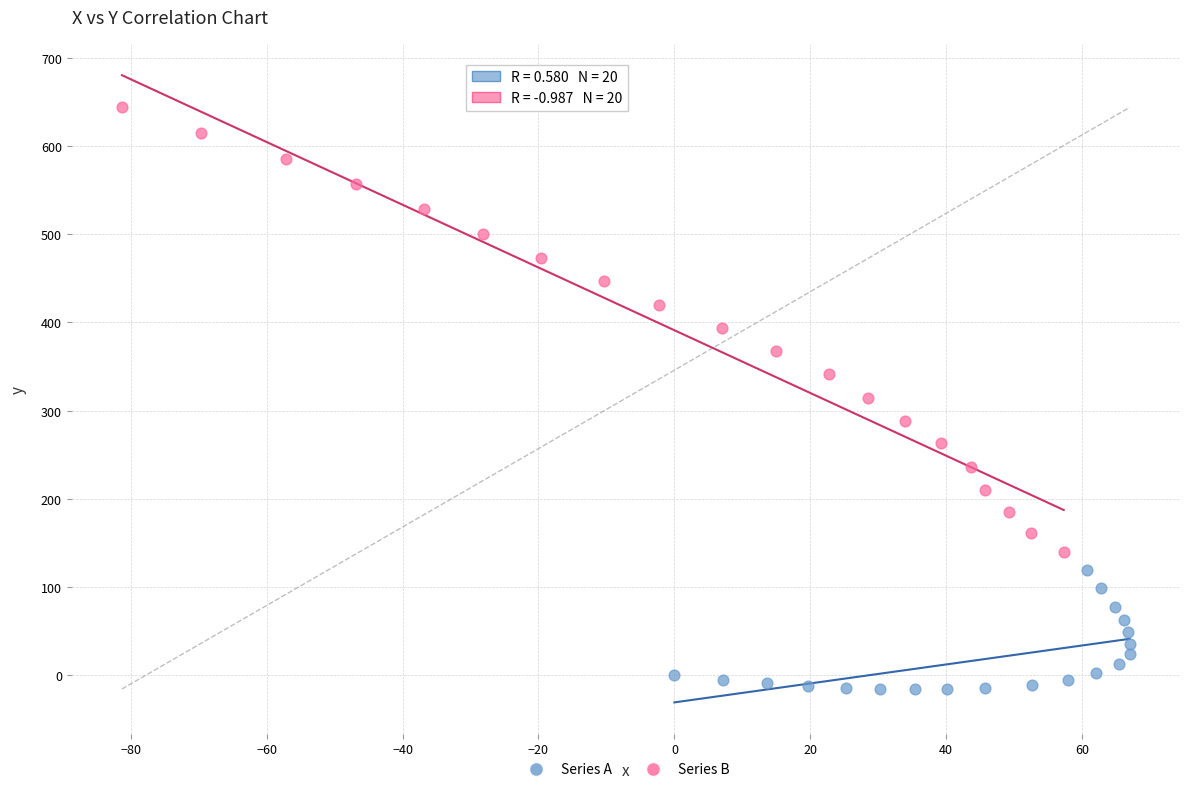

Which series reaches the maximum Y coordinate?

Series B